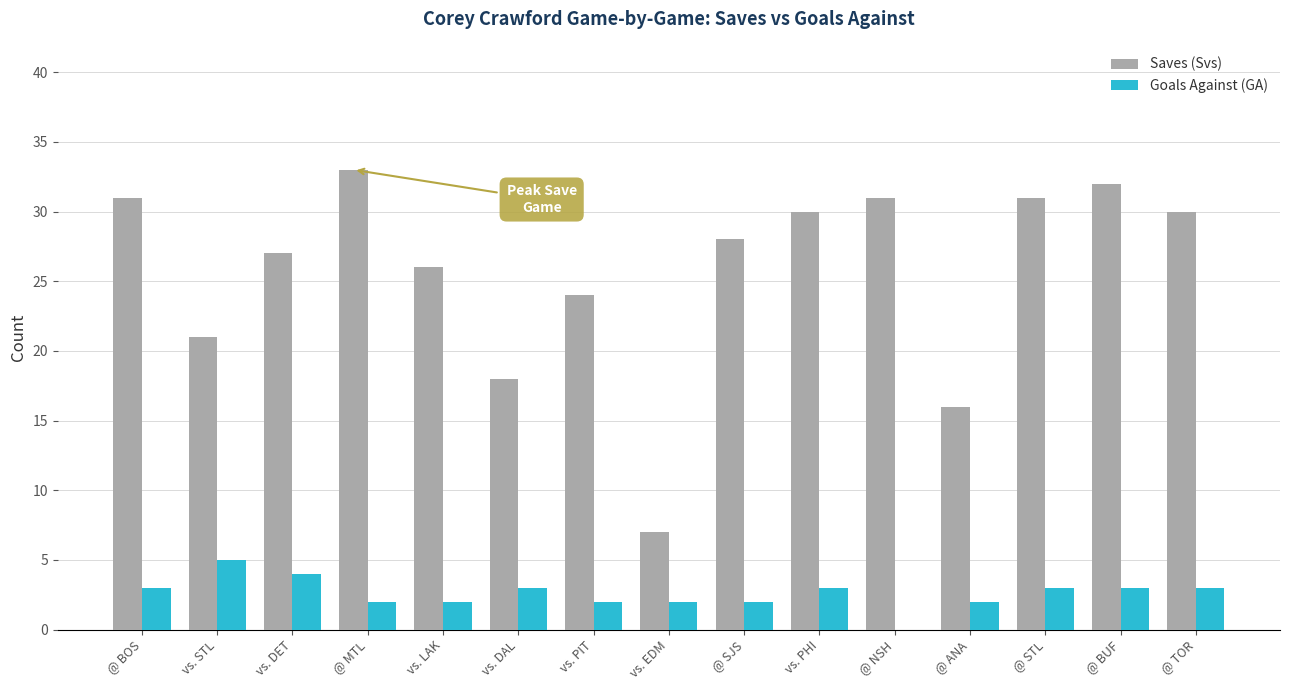

What is the sum of the Goals Against (GA) values at @ MTL and @ TOR?

5